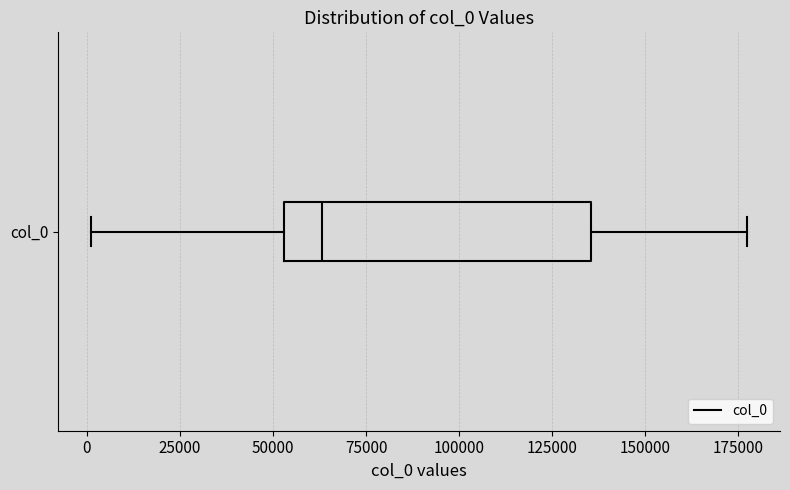

Read this box plot against the x-axis: the position of the median line, the range covered by the box, and the ends of both whiskers. The values are not printed on the chart, so give them approximately, as read against the axis.

median 65000, box 55000 to 135000, whiskers 0 to 175000